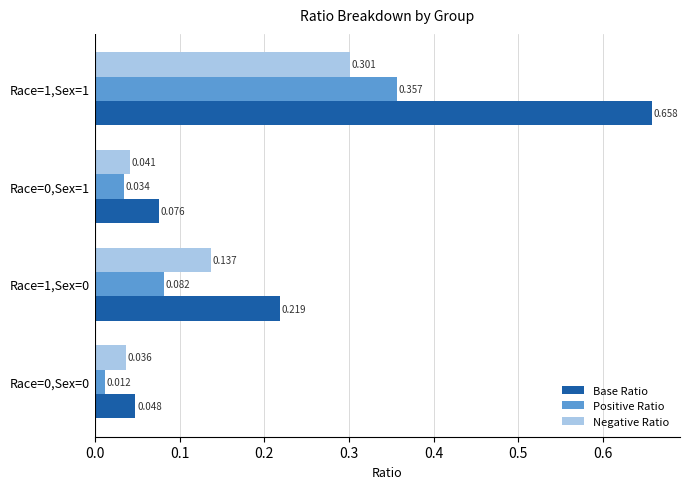

Rank the series by their maximum value, from highest to lowest.

Base Ratio, Positive Ratio, Negative Ratio